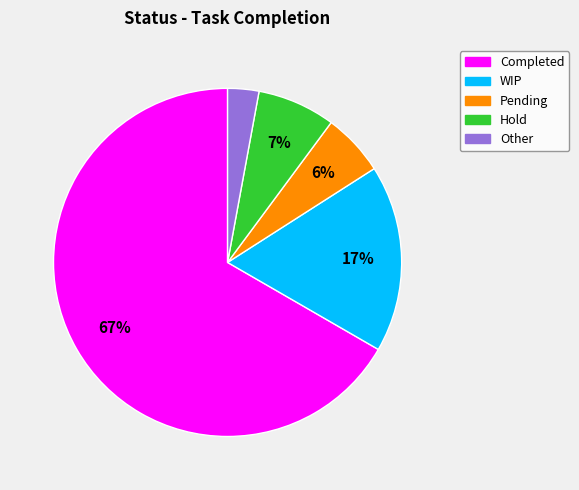

Which category has the biggest portion of the pie?

Completed